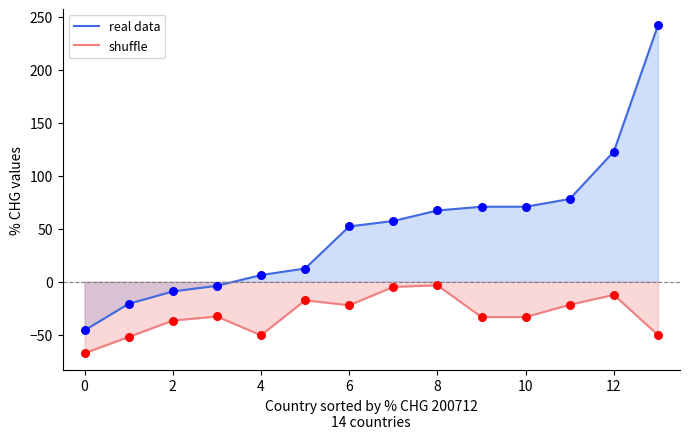

Which series has the largest total across all categories?

real data